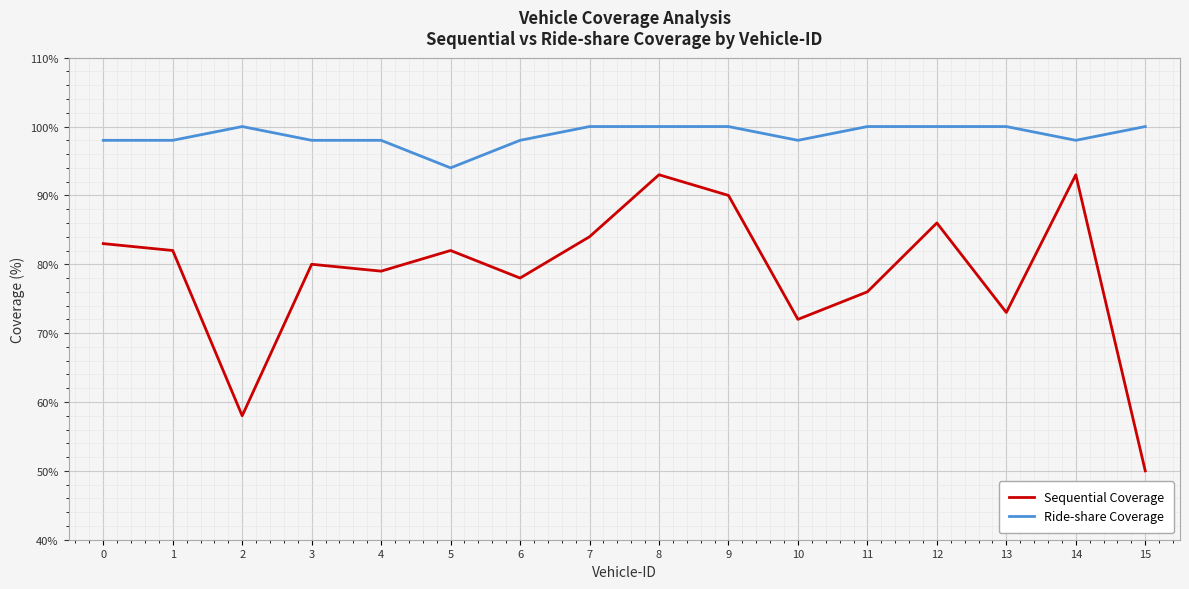

Reading left to right, what are all the values shown in this chart?

Sequential Coverage: 83	82	58	80	79	82	78	84	93	90	72	76	86	73	93	50
Ride-share Coverage: 98	98	100	98	98	94	98	100	100	100	98	100	100	100	98	100